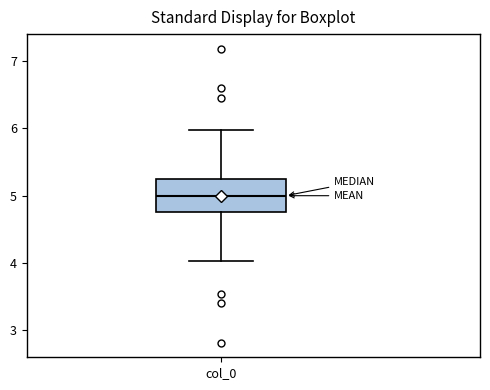

Where does the lower whisker of the box for col_0 end on the y-axis? The values are not printed on the chart, so give them approximately, as read against the axis.

4.0